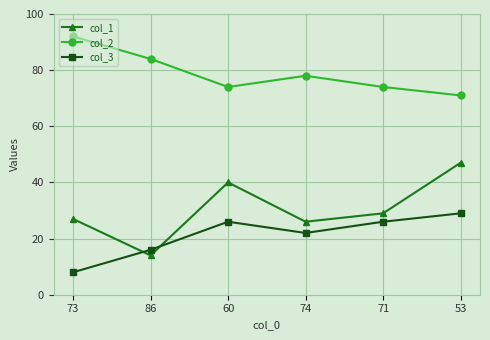

Is it true that col_1 equals 14 at 86?

True